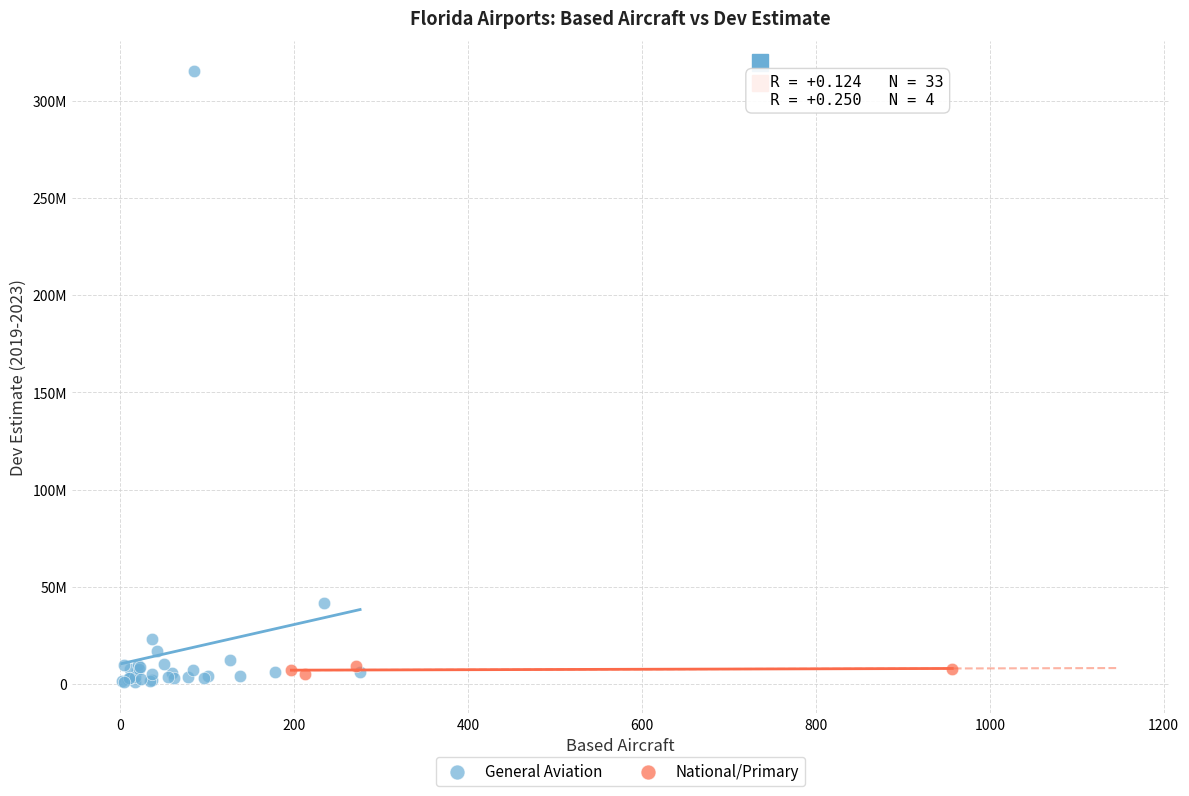

Which series reaches the minimum Y coordinate?

General Aviation